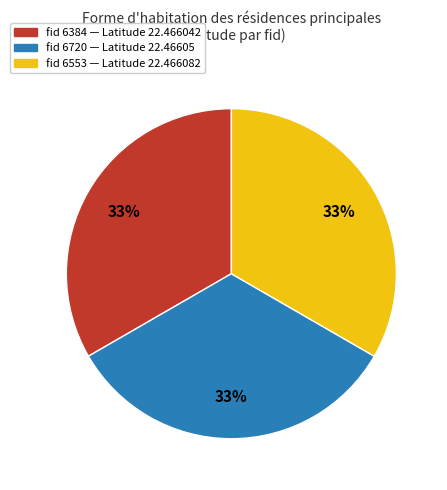

Is there any slice that represents more than half of the pie?

No